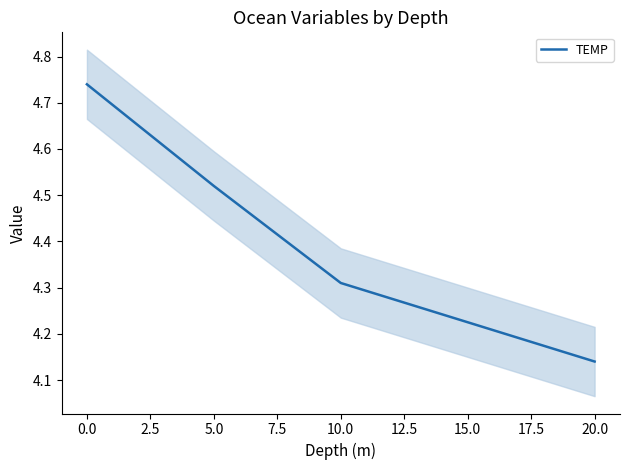

Where is TEMP nearest to the value 4?

20.0